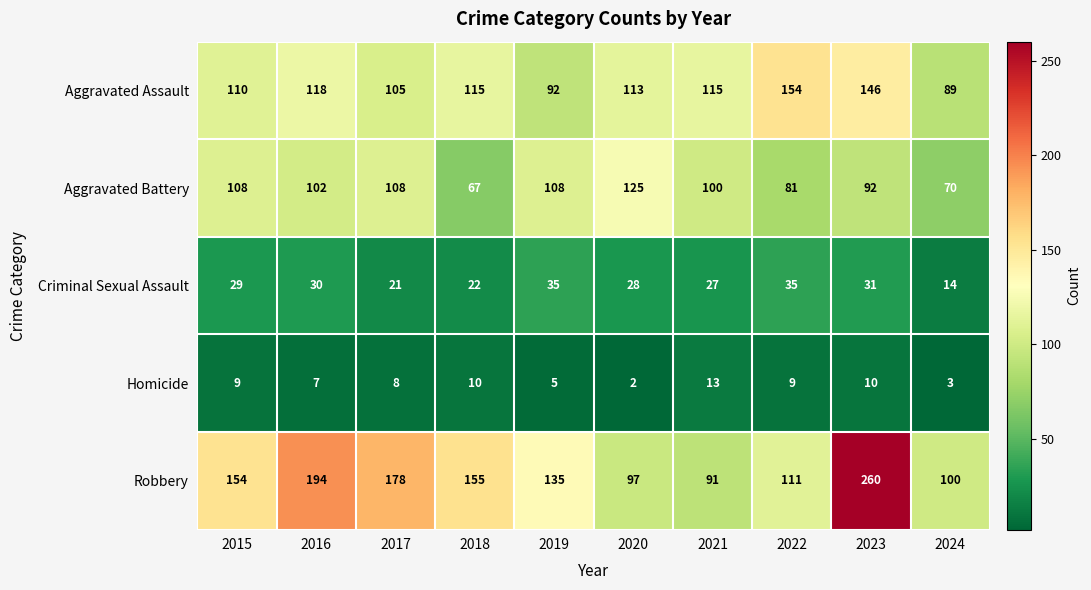

At which label does Robbery reach its minimum?

2021